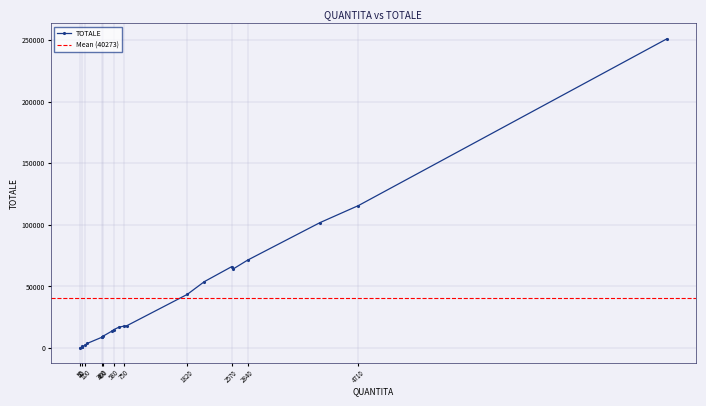

Where is the data nearest to the value 125598?

4710